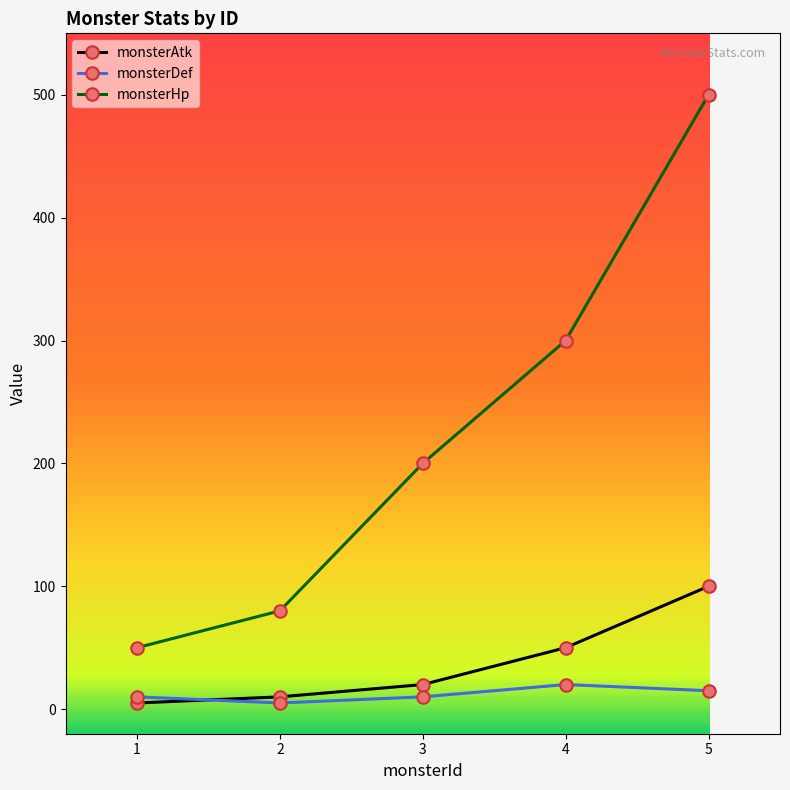

Between 1 and 2, which series saw the biggest shift?

monsterHp